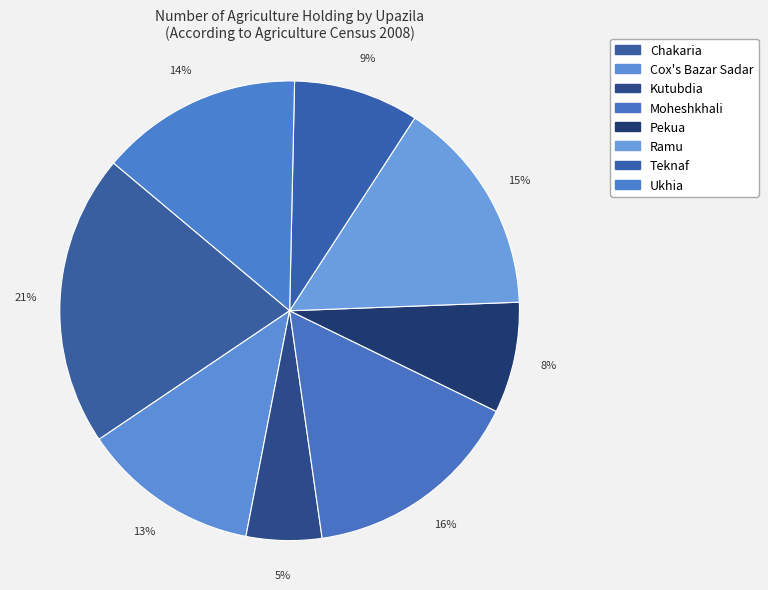

Count the number of slices in the pie.

8